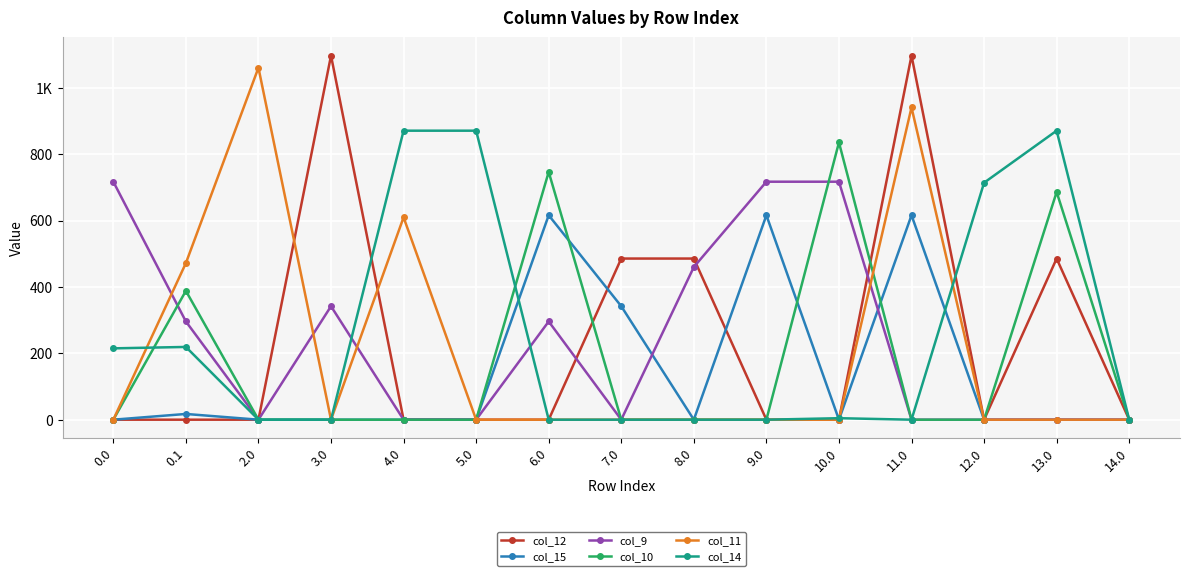

What is the sum of all col_15 values?

2206.6